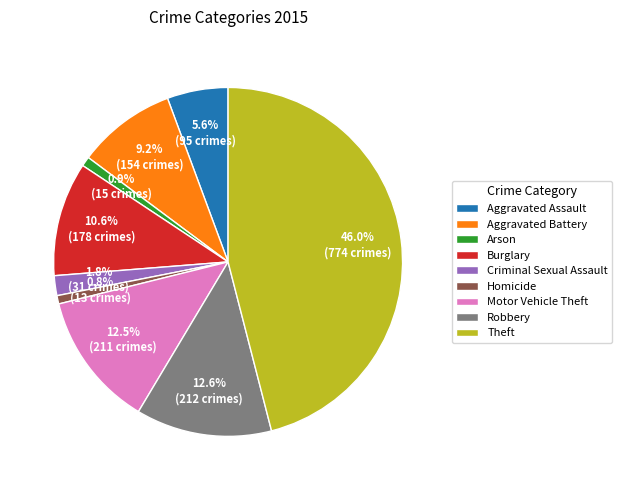

To the nearest percent, what percentage of the pie is Robbery?

13%